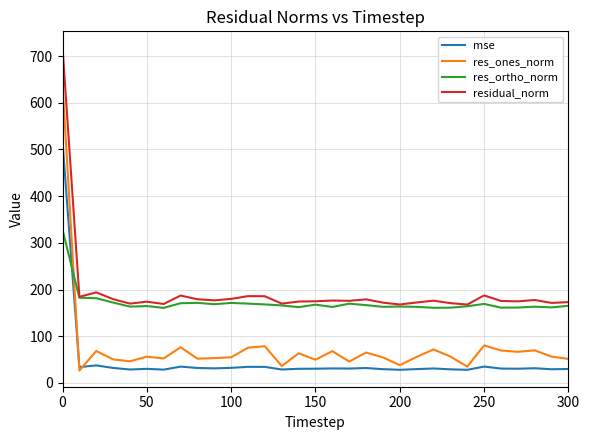

What is the difference between the second highest and minimum values in the mse series?

9.4